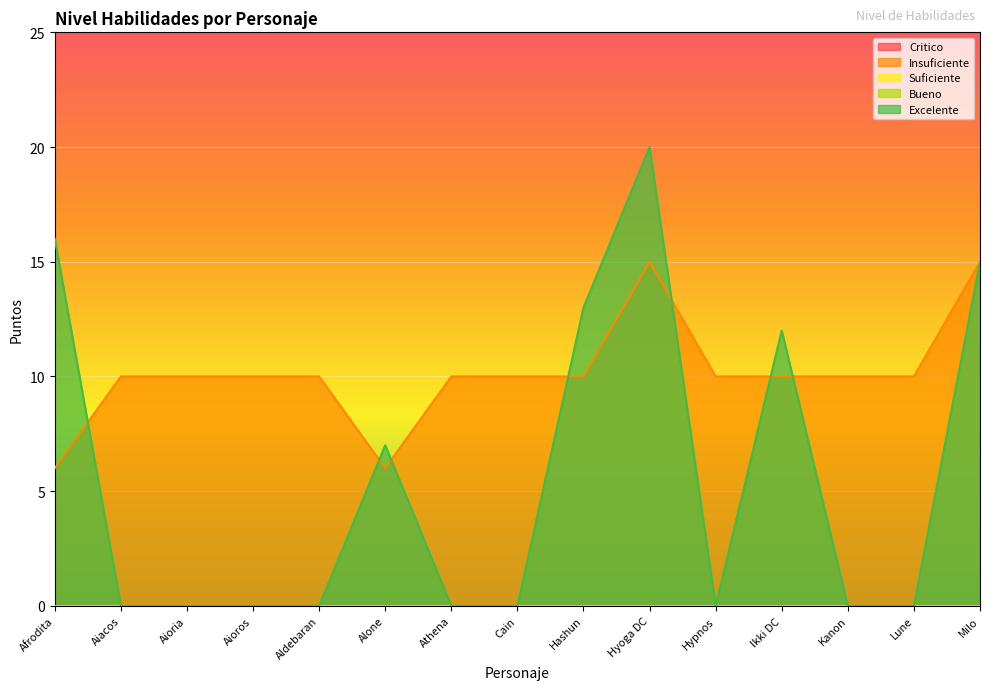

Reading right to left, extract all data points from this chart.

Critico: Milo=0	Lune=0	Kanon=0	Ikki DC=0	Hypnos=0	Hyoga DC=0	Hashun=0	Cain=0	Athena=0	Alone=0	Aldebaran=0	Aioros=0	Aioria=0	Aiacos=0	Afrodita=0
Insuficiente: Milo=15	Lune=10	Kanon=10	Ikki DC=10	Hypnos=10	Hyoga DC=15	Hashun=10	Cain=10	Athena=10	Alone=6	Aldebaran=10	Aioros=10	Aioria=10	Aiacos=10	Afrodita=6
Suficiente: Milo=0	Lune=0	Kanon=0	Ikki DC=0	Hypnos=0	Hyoga DC=0	Hashun=0	Cain=0	Athena=0	Alone=0	Aldebaran=0	Aioros=0	Aioria=0	Aiacos=0	Afrodita=0
Bueno: Milo=0	Lune=0	Kanon=0	Ikki DC=0	Hypnos=0	Hyoga DC=0	Hashun=0	Cain=0	Athena=0	Alone=0	Aldebaran=0	Aioros=0	Aioria=0	Aiacos=0	Afrodita=0
Excelente: Milo=15	Lune=0	Kanon=0	Ikki DC=12	Hypnos=0	Hyoga DC=20	Hashun=13	Cain=0	Athena=0	Alone=7	Aldebaran=0	Aioros=0	Aioria=0	Aiacos=0	Afrodita=16